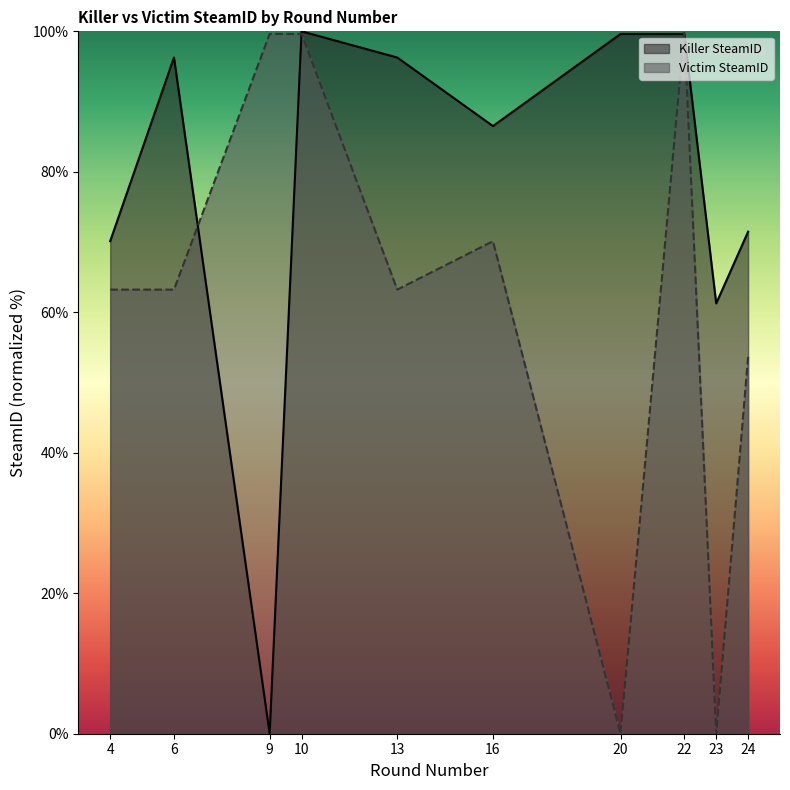

True or false: Killer SteamID and Victim SteamID intersect in this chart.

True